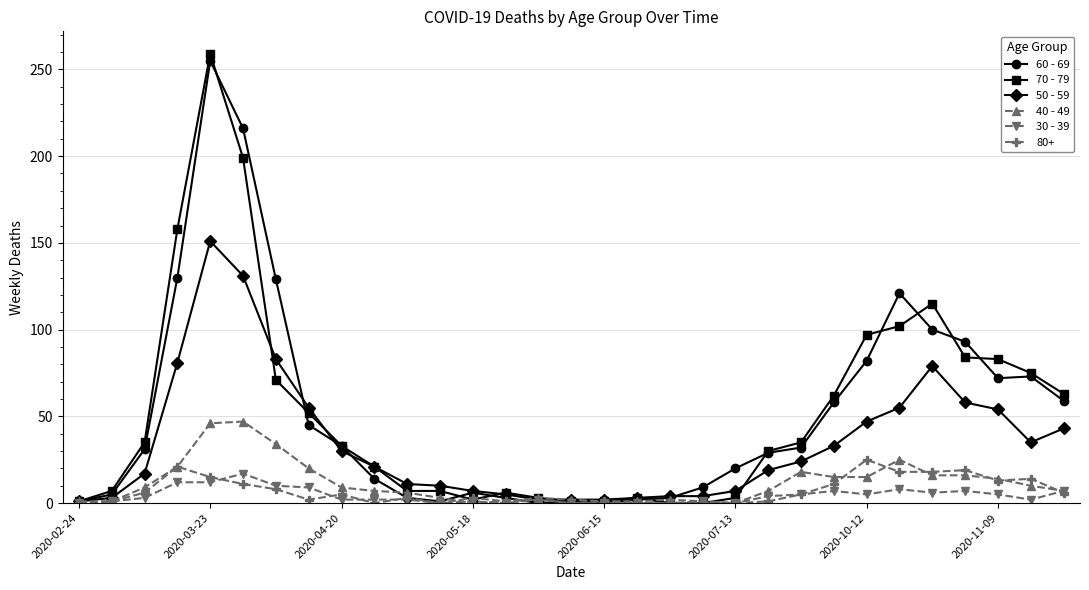

What is the value of the 40 - 49 point at the 30th from the left?

10